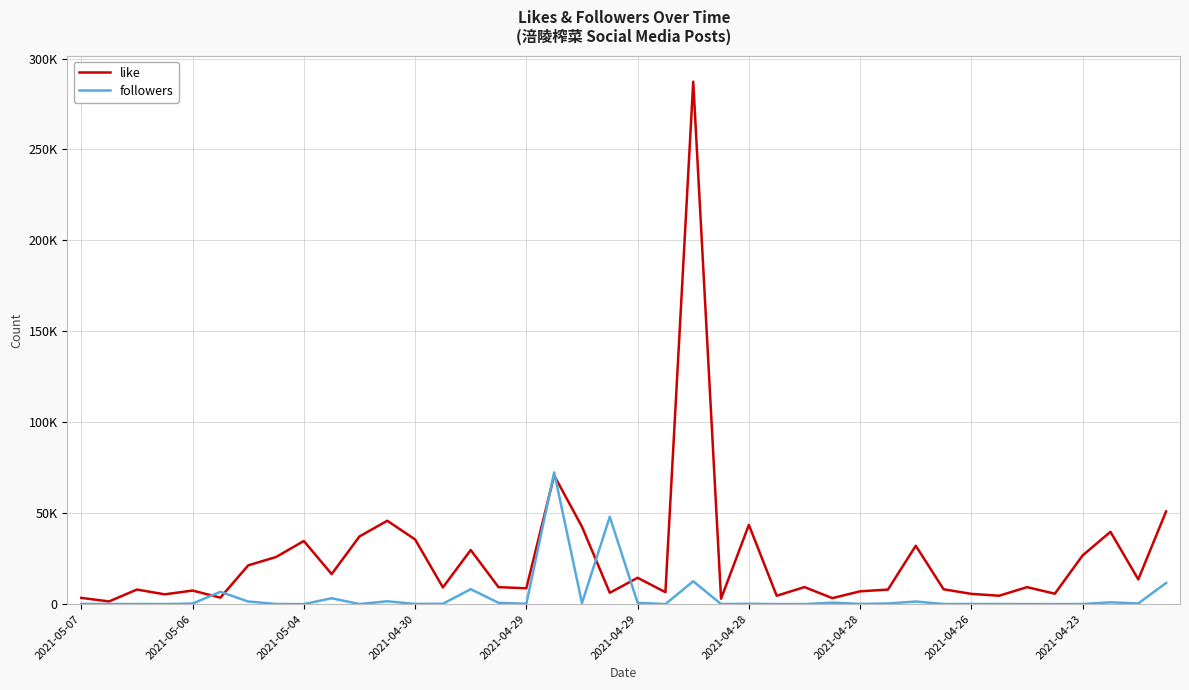

What are all the series names shown in the legend?

like, followers